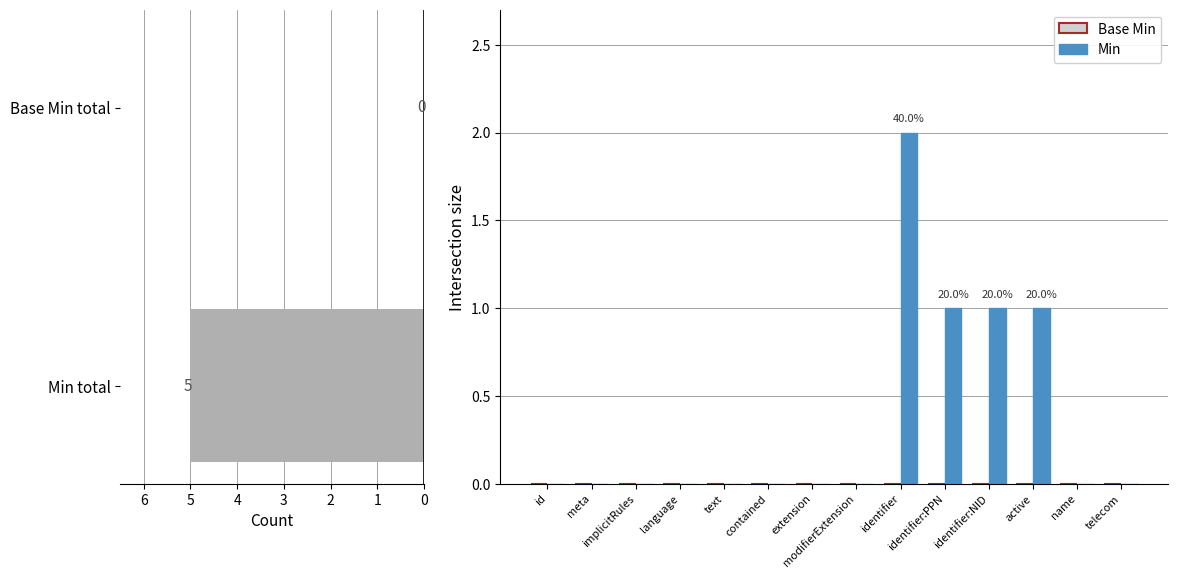

Rank the series at identifier:NID from highest to lowest value.

Min, Base Min